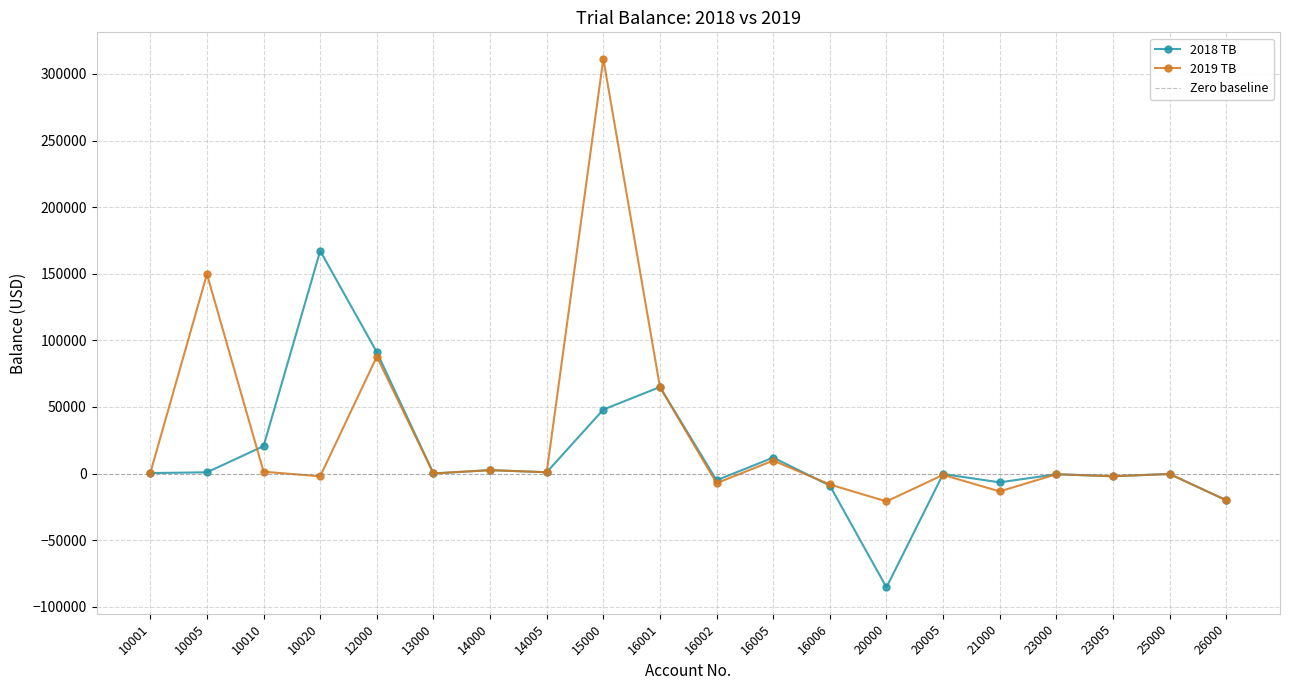

Which category has the lowest value in the 2019 TB series?

20000